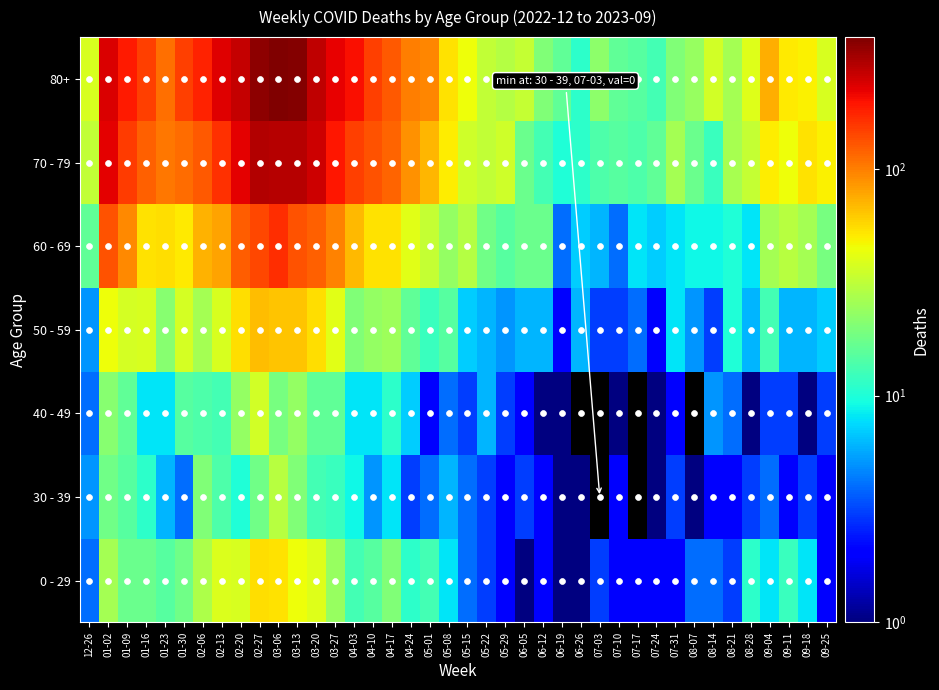

What is the greatest value displayed?

381